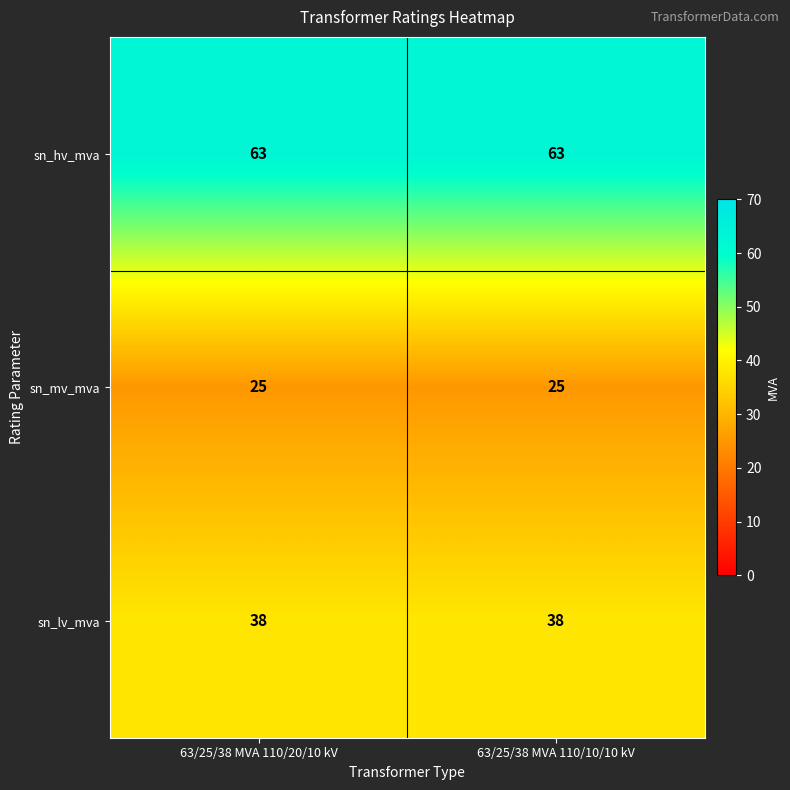

What is the average value of the sn_mv_mva series?

25